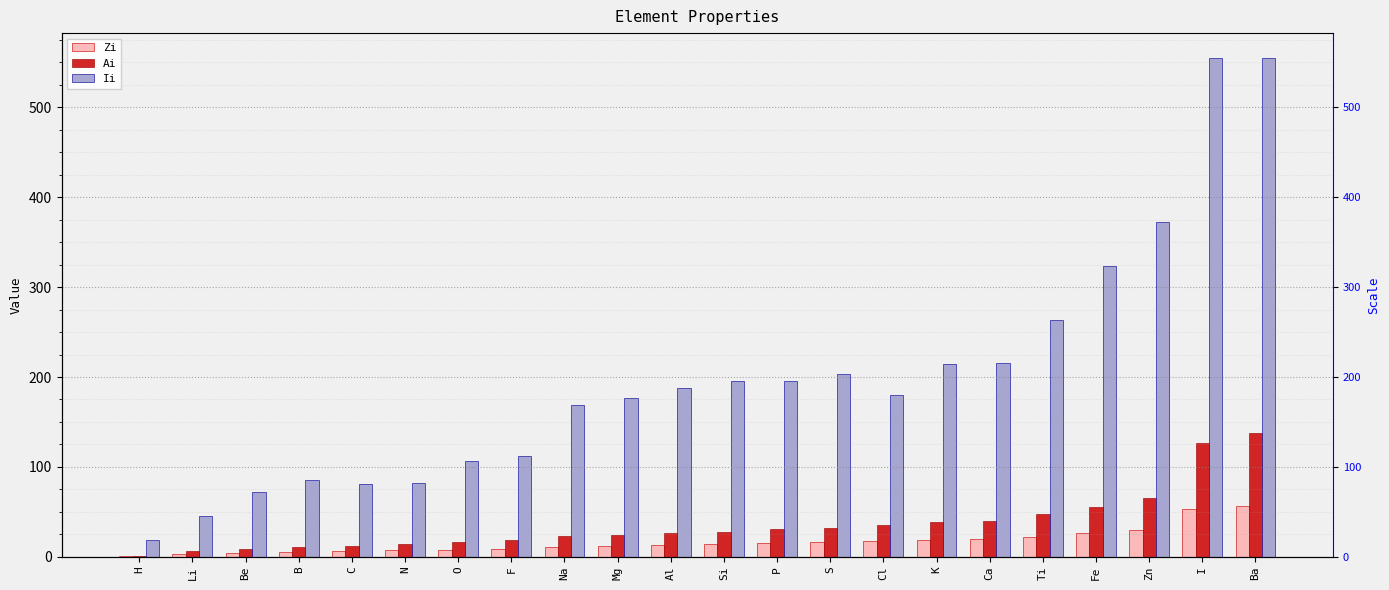

Reading left to right, what are all the values shown in this chart?

Zi: 1.0	3.0	4.0	5.0	6.0	7.0	8.0	9.0	11.0	12.0	13.0	14.0	15.0	16.0	17.0	19.0	20.0	22.0	26.0	30.0	53.0	56.0
Ai: 1.0	6.9	9.0	10.8	12.0	14.0	16.0	19.0	23.0	24.3	27.0	28.1	31.0	32.1	35.5	39.1	40.1	47.9	55.8	65.4	126.9	137.3
Ii: 19.2	45.2	72.0	85.9	81.0	82.0	106.0	112.0	168.4	176.3	187.6	195.5	195.5	203.4	180.0	214.7	215.8	263.3	323.2	372.9	554.8	554.8